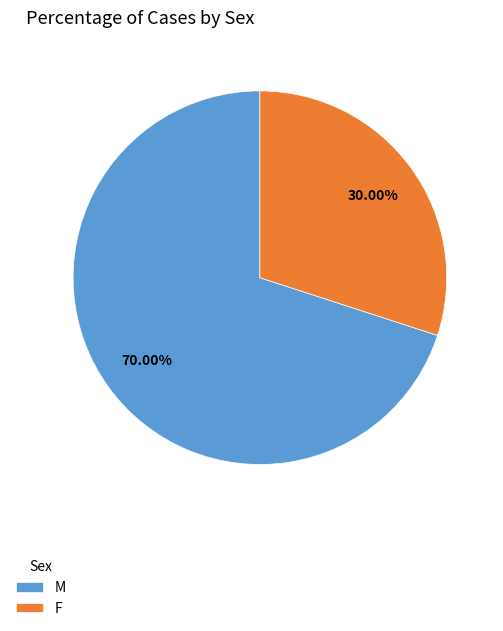

What is the smallest slice in the pie chart?

F